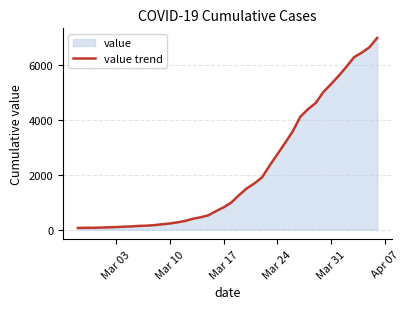

What is the minimum value shown in the chart?

64